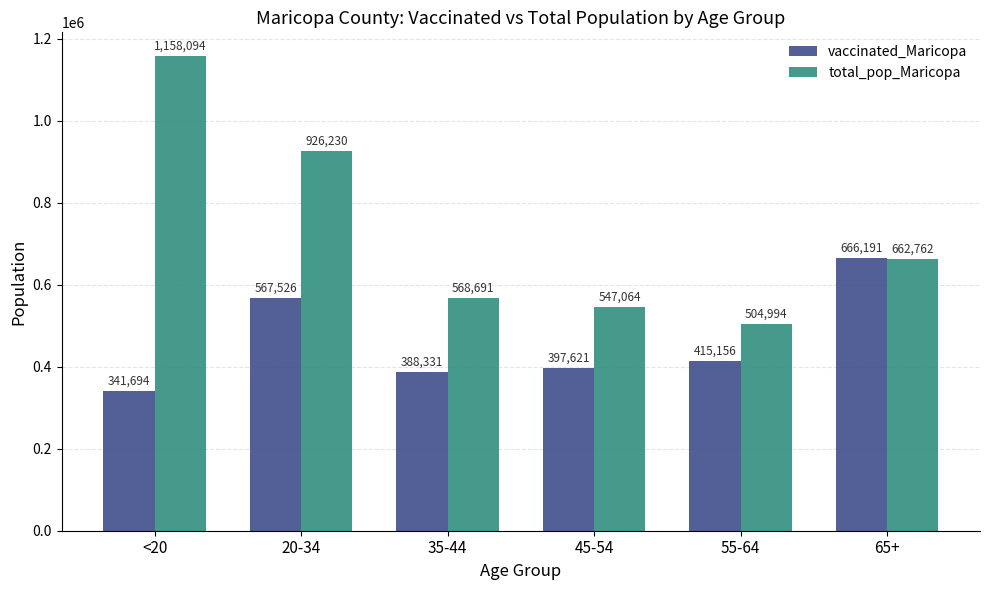

What is the minimum value shown in the chart?

341694